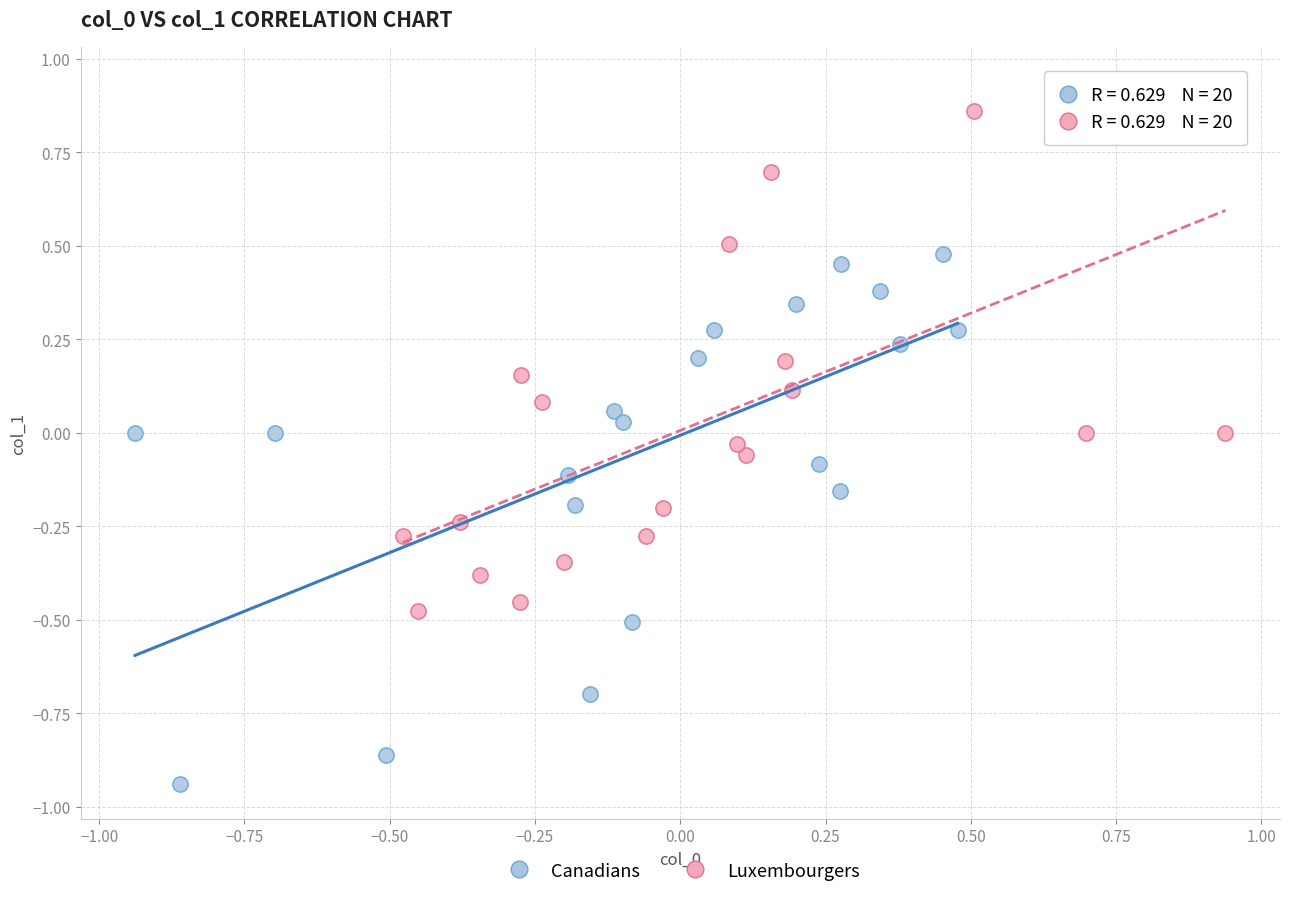

Which series reaches the maximum Y coordinate?

Luxembourgers